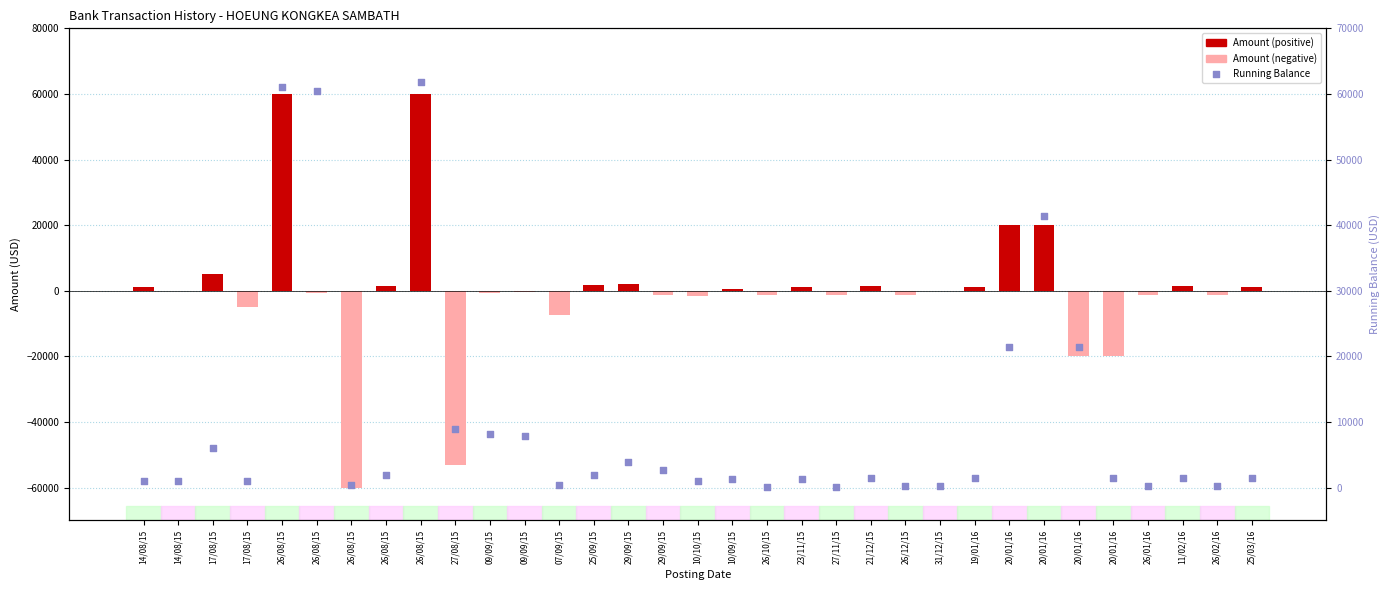

Which series reaches the maximum Y coordinate?

Running Balance